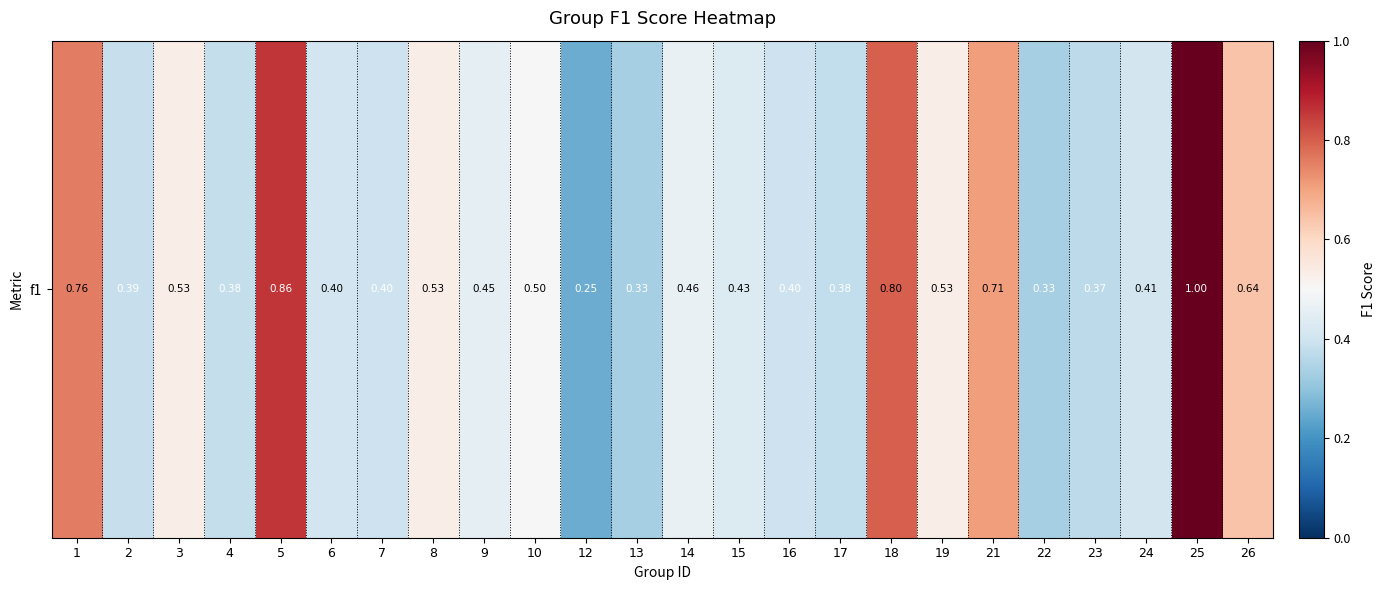

What is the difference between the maximum and minimum values?

0.8